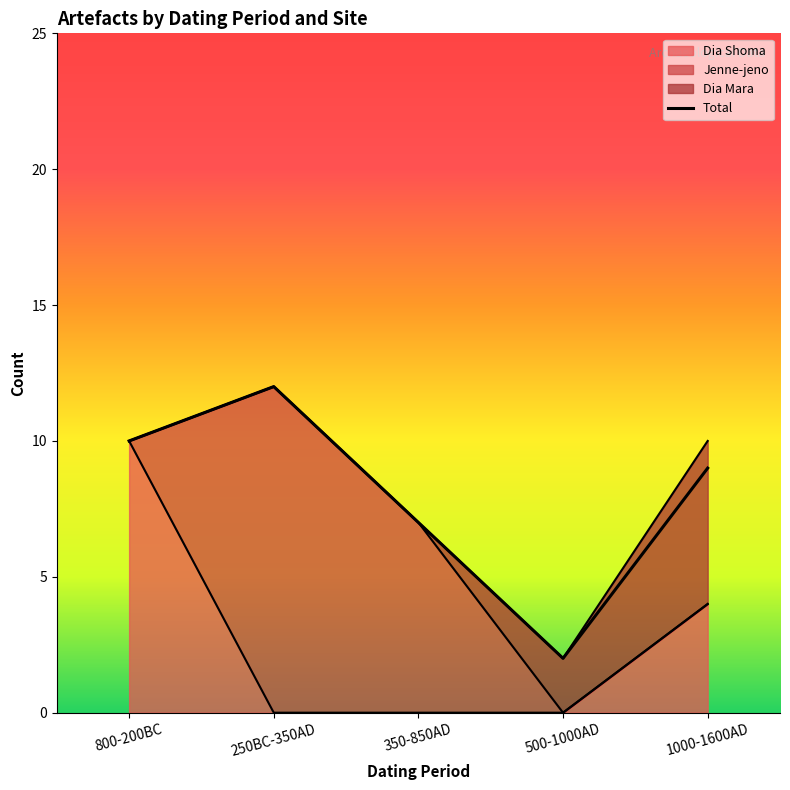

At which label does the data first exceed 9?

800-200BC